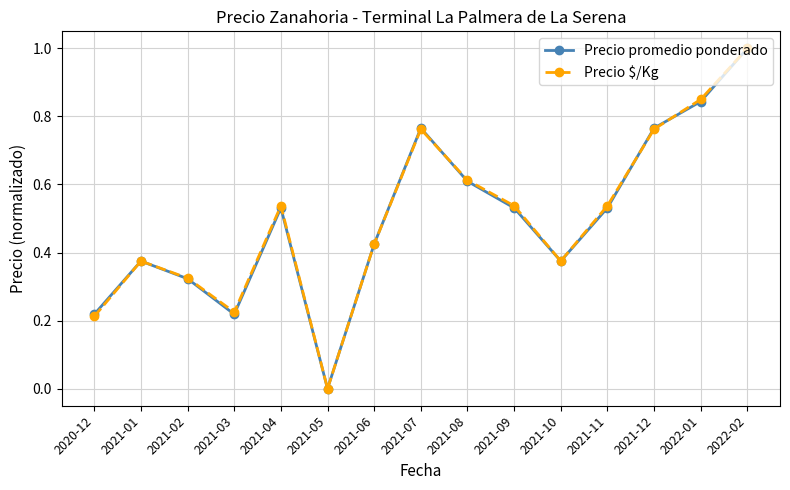

The value of Precio $/Kg at 2021-05 is 0.0. True or false?

True